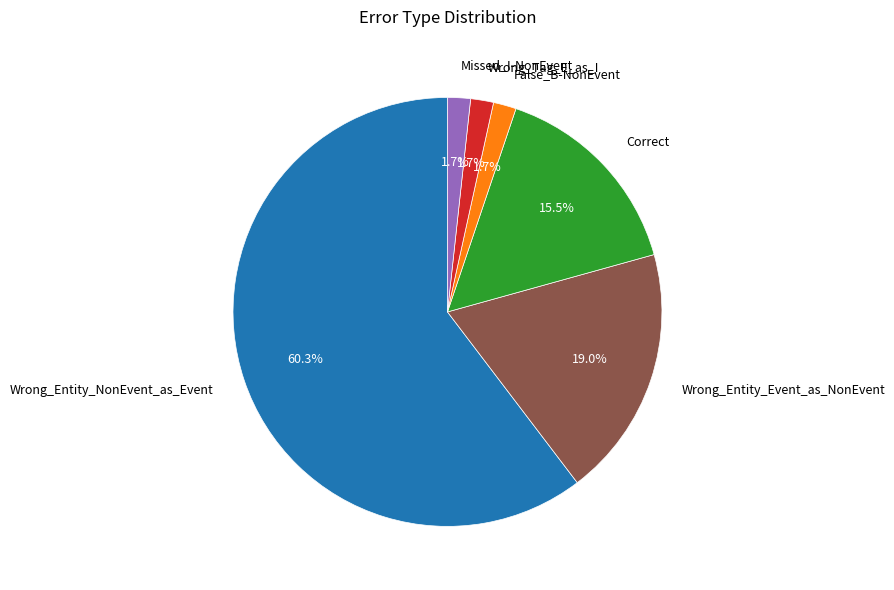

How many slices are in this pie chart?

6